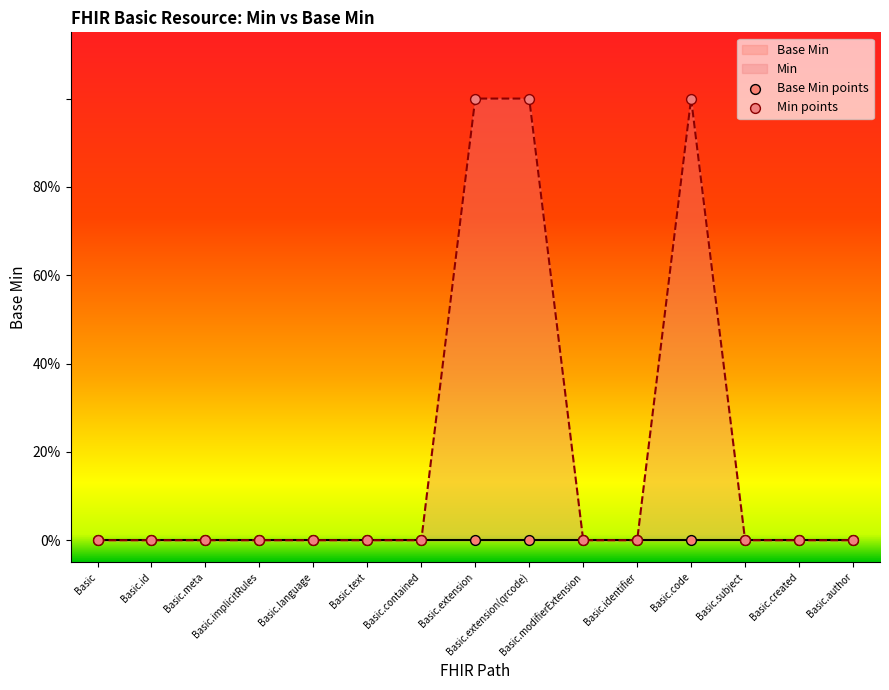

Is the value of Min points at Basic.identifier greater than the value of Base Min points at Basic.extension(qrcode)?

No